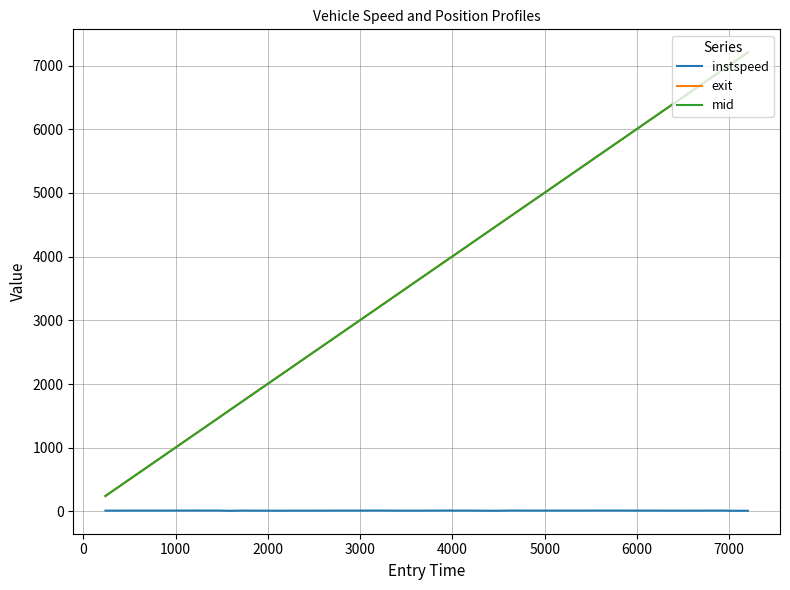

True or false: instspeed and exit cross at least once.

False